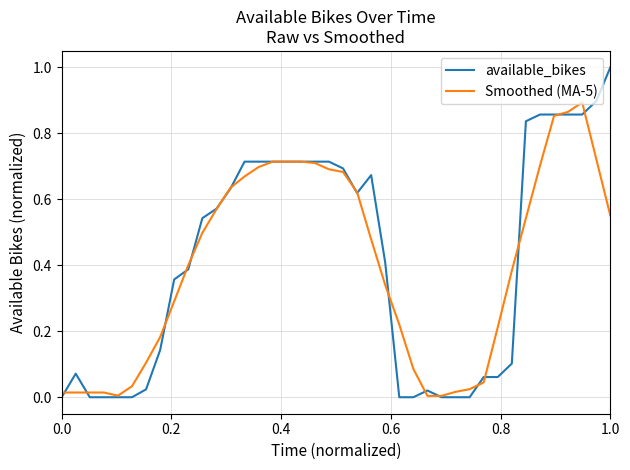

What is the highest value of the available_bikes series?

1.0